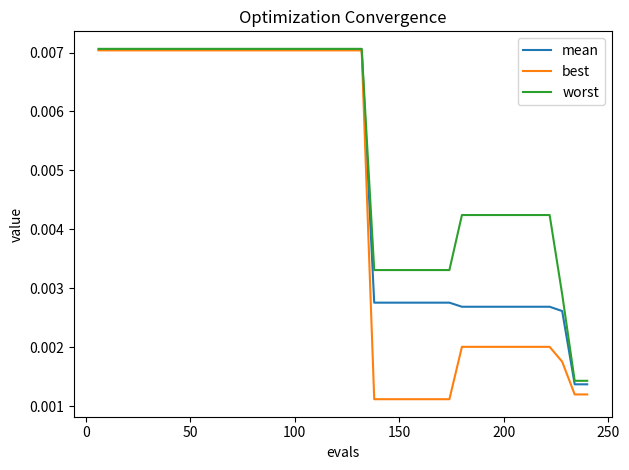

Which series has the widest spread of values?

best